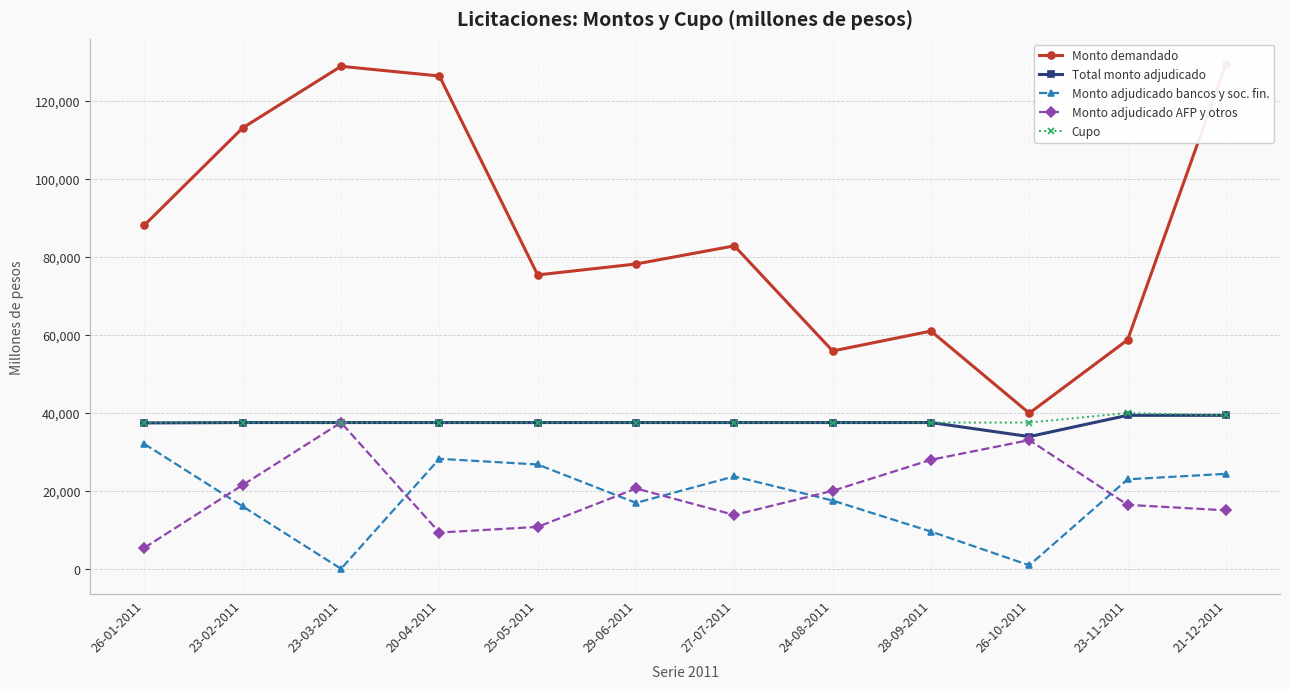

Which category has the highest value in the Monto adjudicado bancos y soc. fin. series?

26-01-2011